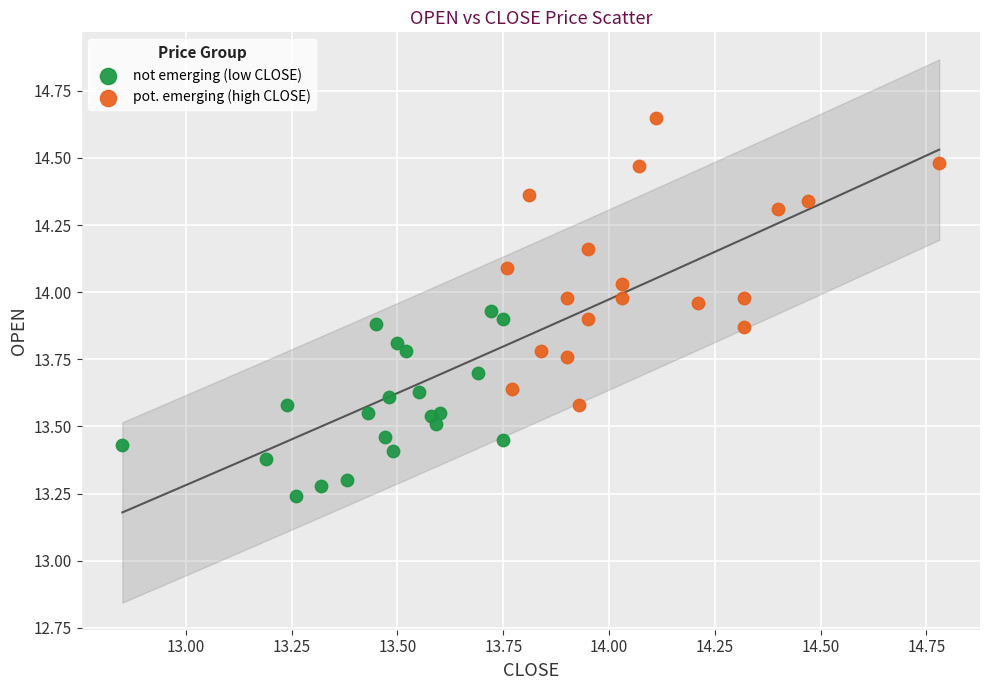

Which series has the largest Y range (max minus min)?

pot. emerging (high CLOSE)